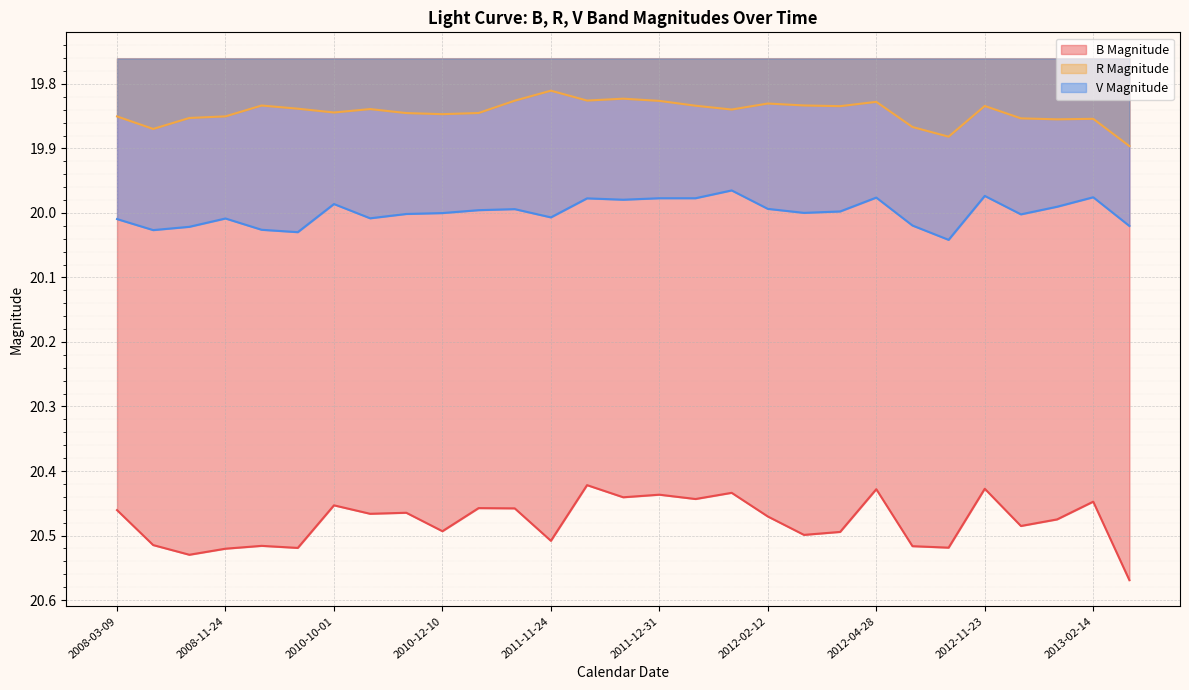

Rank the series at 2010-10-01 from lowest to highest value.

R Magnitude, V Magnitude, B Magnitude